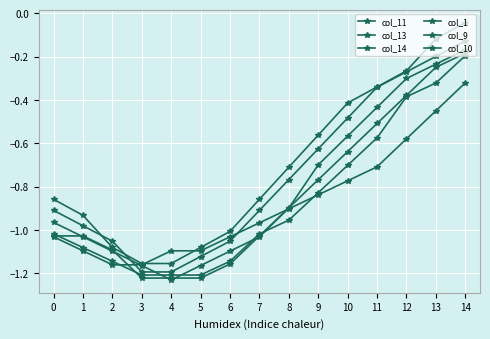

What is the minimum value for col_13?

-1.2